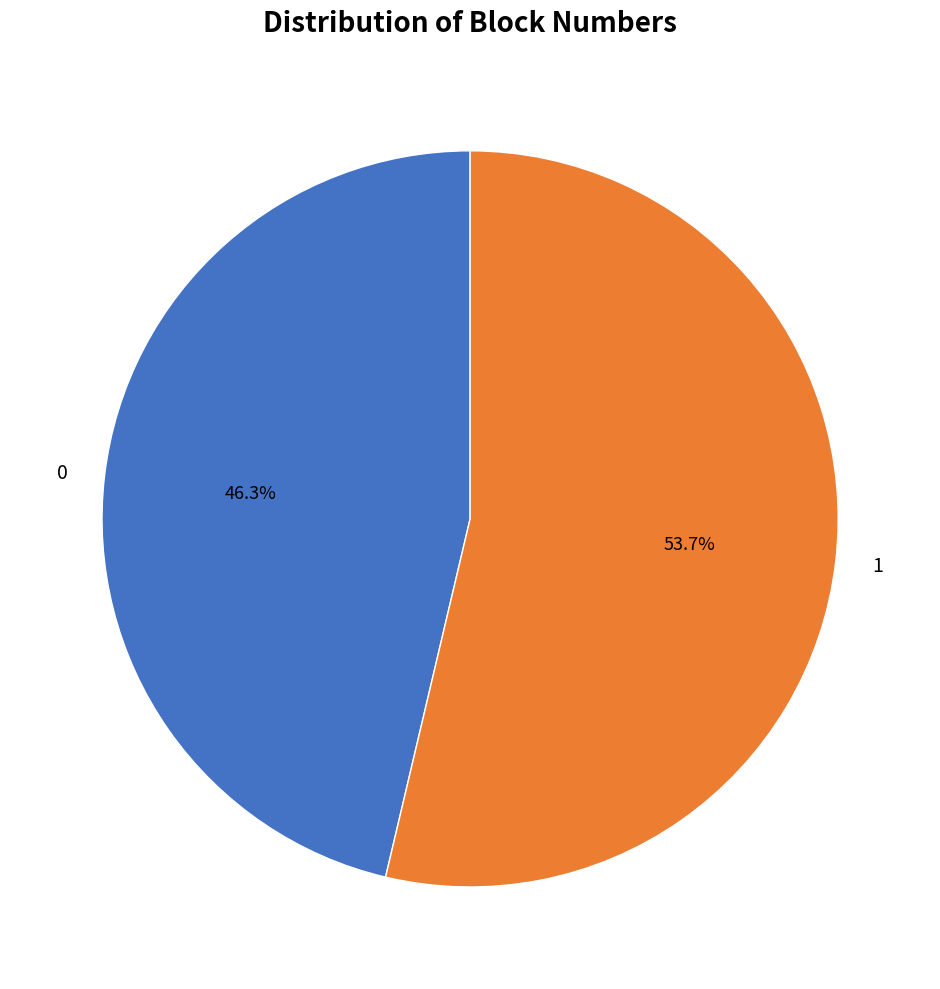

Which category has the biggest portion of the pie?

1